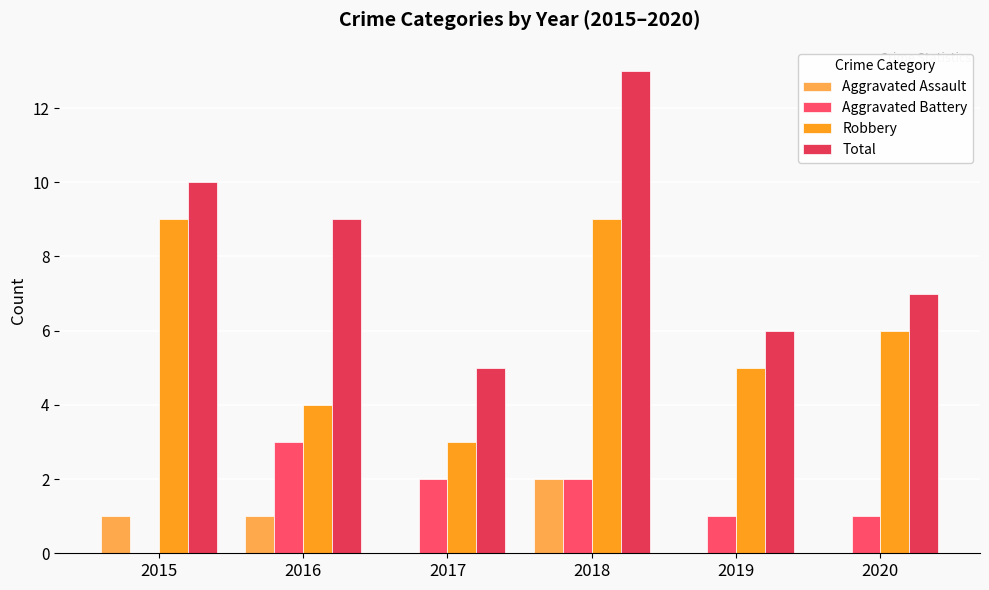

Reading left to right, list all the values displayed in this chart.

Aggravated Assault: 2015=1	2016=1	2017=0	2018=2	2019=0	2020=0
Aggravated Battery: 2015=0	2016=3	2017=2	2018=2	2019=1	2020=1
Robbery: 2015=9	2016=4	2017=3	2018=9	2019=5	2020=6
Total: 2015=10	2016=9	2017=5	2018=13	2019=6	2020=7